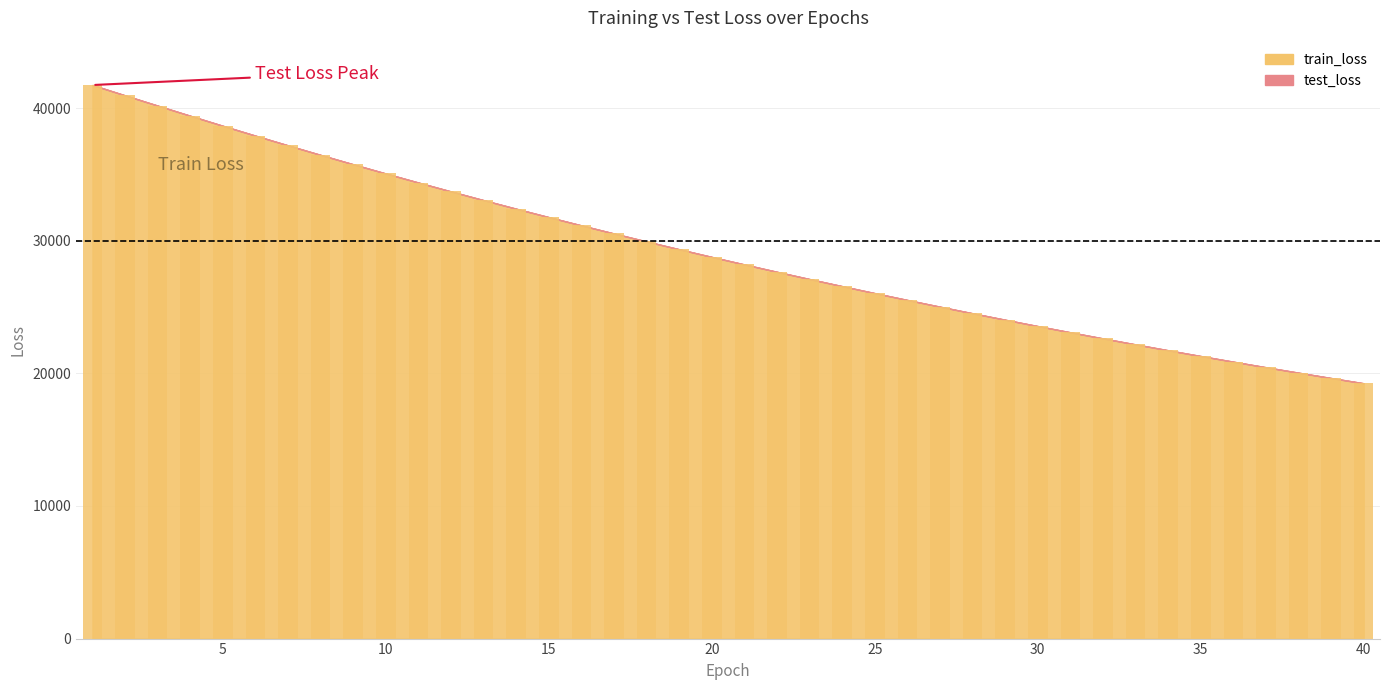

True or false: train_loss has a value of 56549.6 at 9.

False